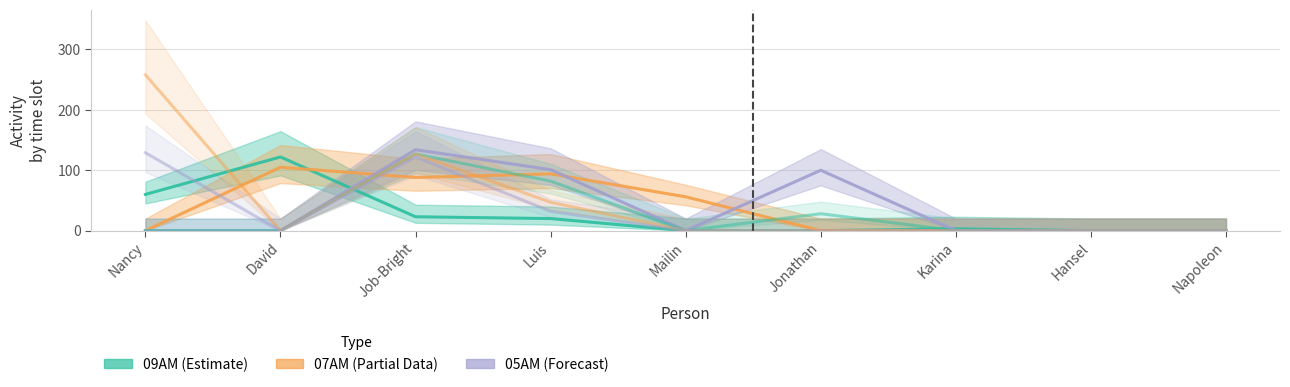

How many lines are shown in the chart?

6